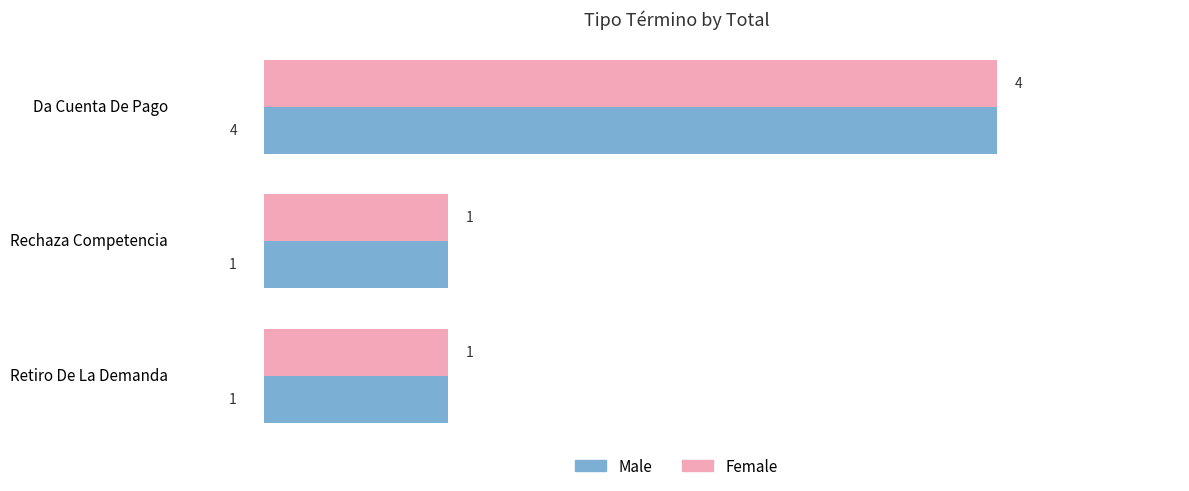

What is the greatest value displayed?

4